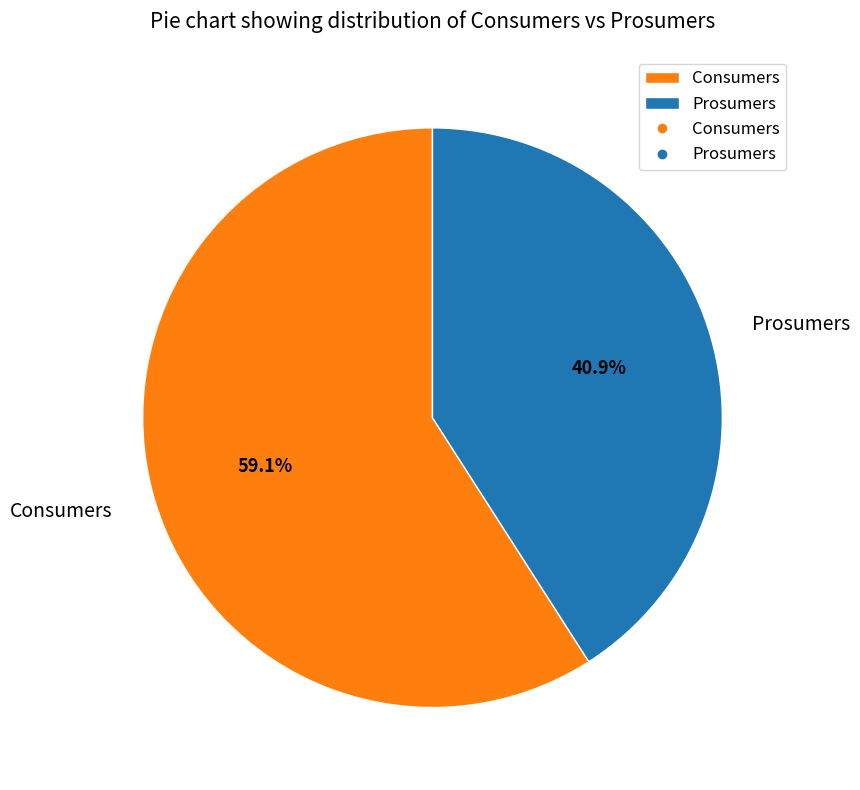

How much of the chart is everything except Prosumers?

59.1%